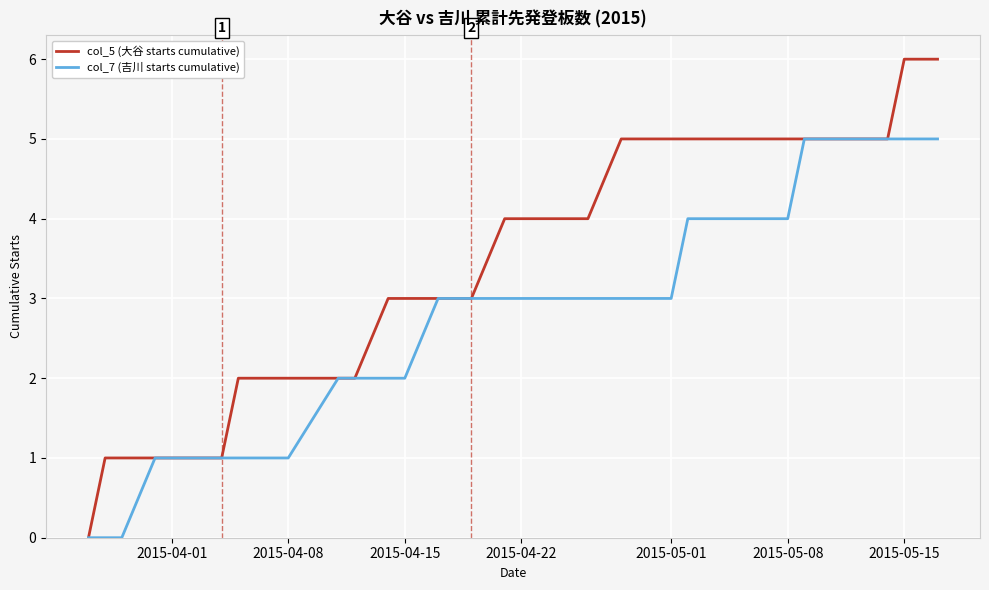

List the series in order of their overall mean, highest first.

col_5 (大谷 starts cumulative), col_7 (吉川 starts cumulative)